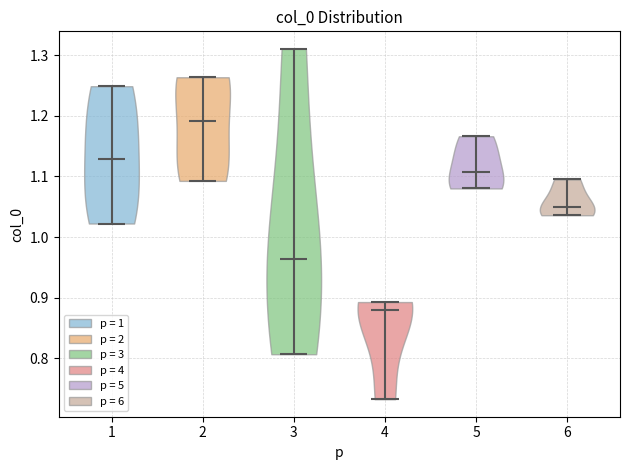

Reading left to right, read every violin against the y-axis: where its median line is, and the lowest and highest points it reaches. The values are not printed on the chart, so give them approximately, as read against the axis.

1: median line 1.13, lowest point 1.02, highest point 1.25
2: median line 1.19, lowest point 1.09, highest point 1.26
3: median line 0.96, lowest point 0.81, highest point 1.31
4: median line 0.88, lowest point 0.73, highest point 0.89
5: median line 1.11, lowest point 1.08, highest point 1.17
6: median line 1.05, lowest point 1.04, highest point 1.10